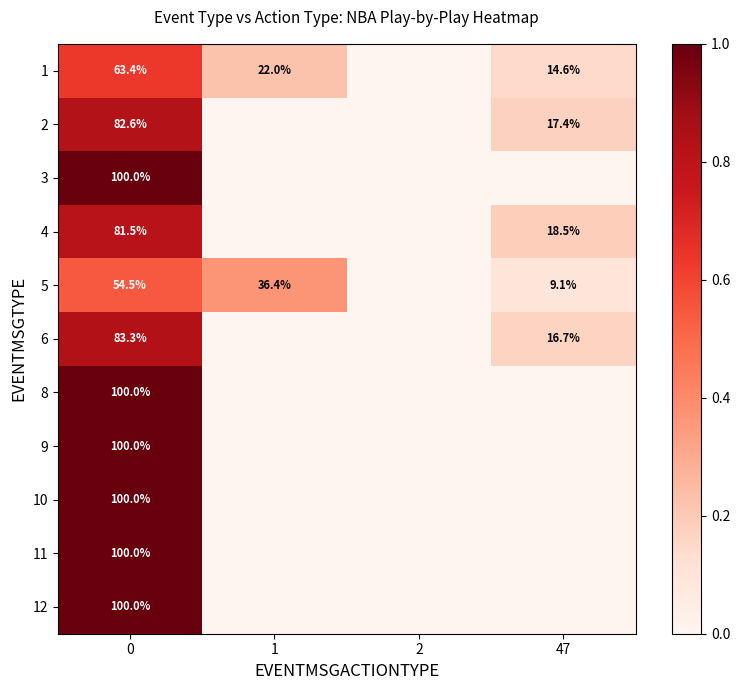

What is the total value across all series at 0?

965.3